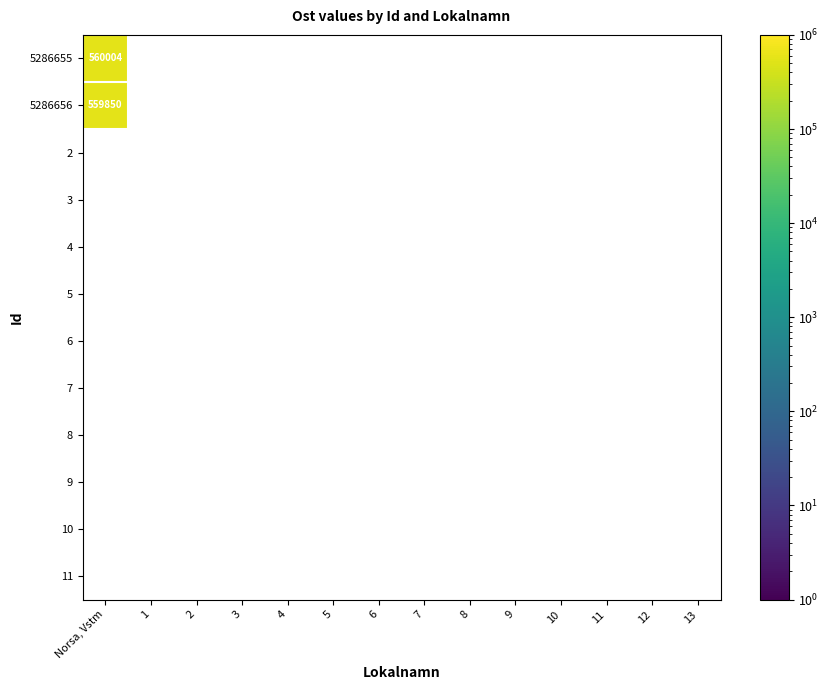

The 5286656 series shows 0 at 3. True or false?

True